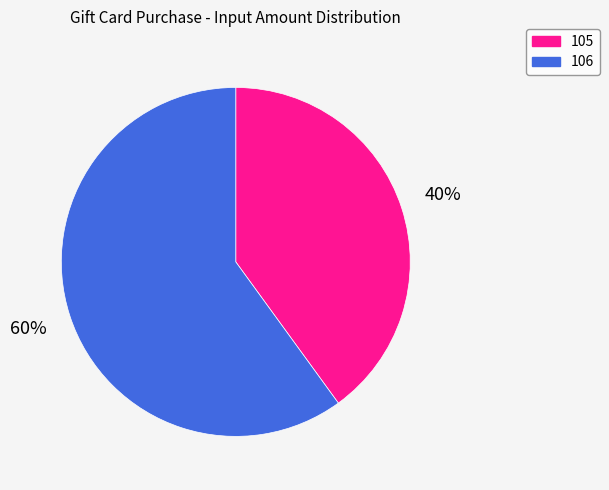

Does any single category account for the majority?

Yes